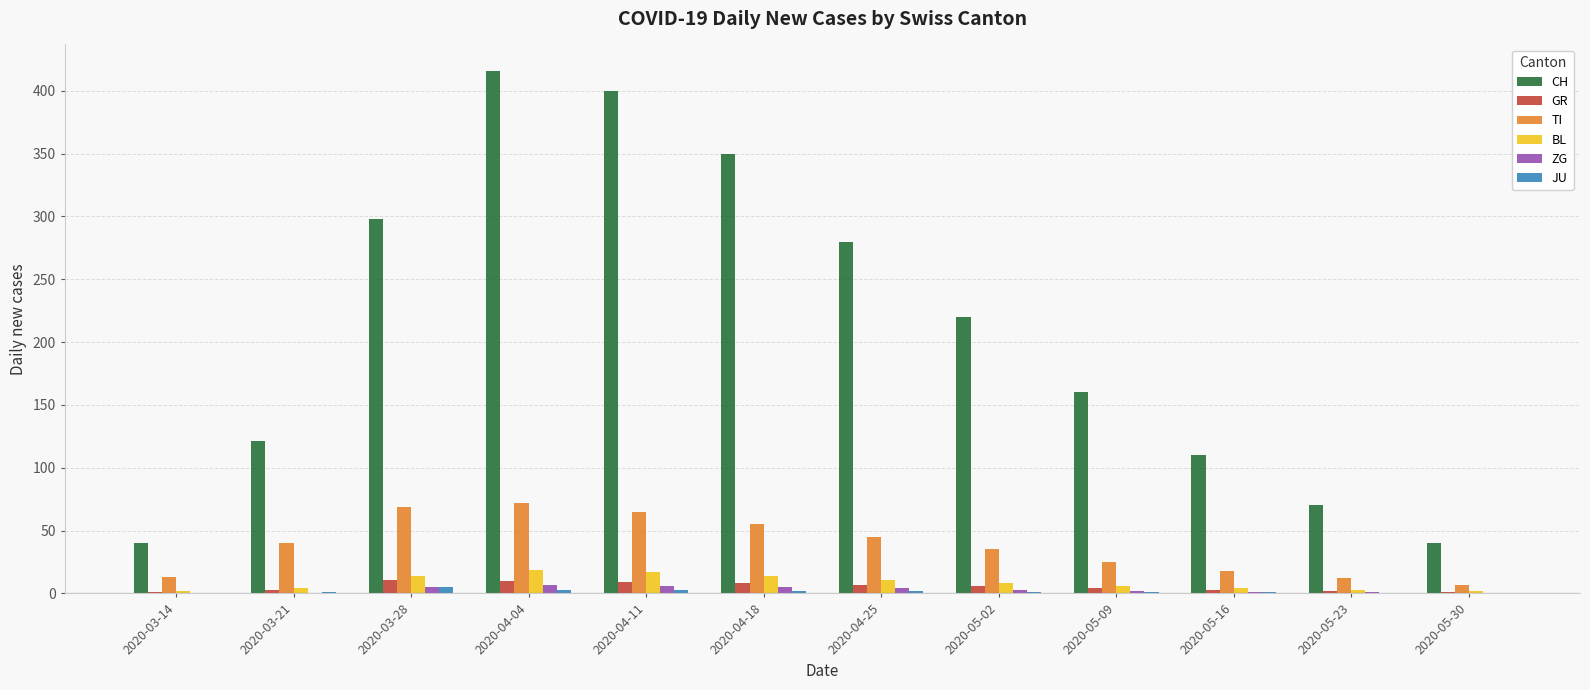

What is the highest value of the TI series?

72